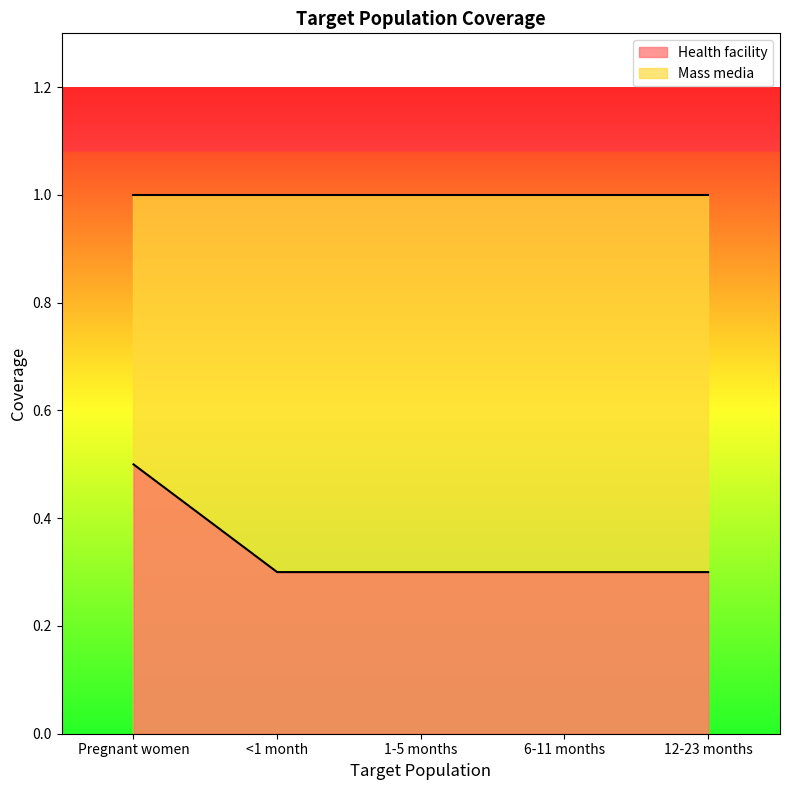

The value at <1 month is 0.1. True or false?

False